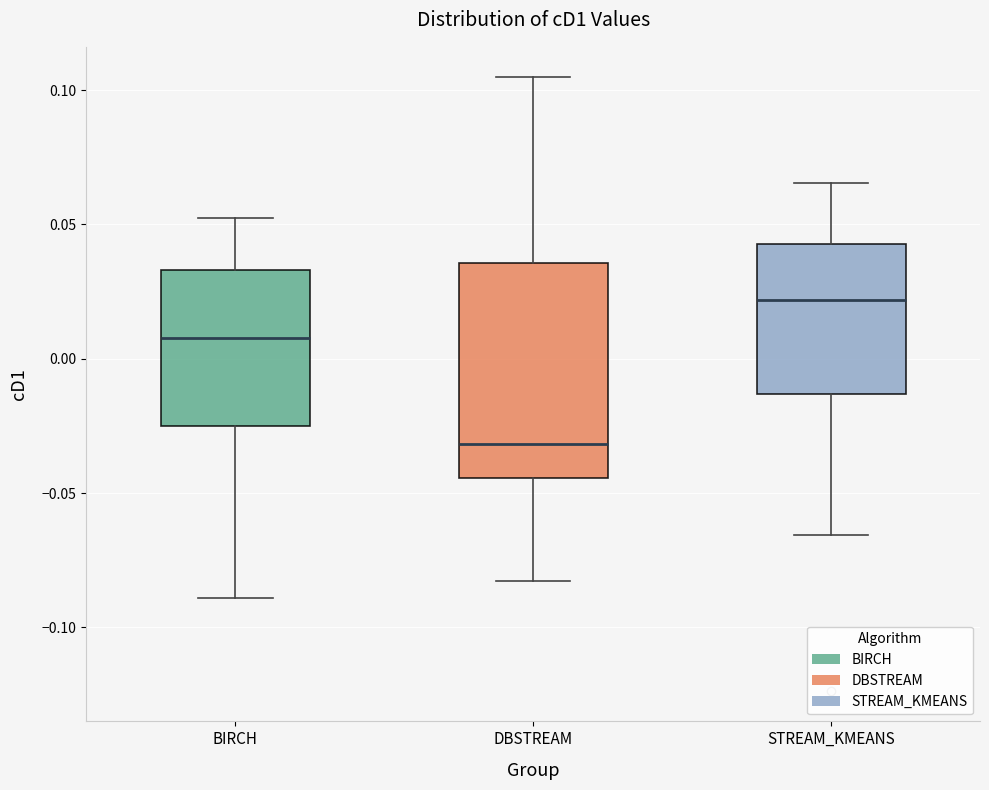

Where does the upper whisker of the box for STREAM_KMEANS end on the y-axis? The values are not printed on the chart, so give them approximately, as read against the axis.

0.065